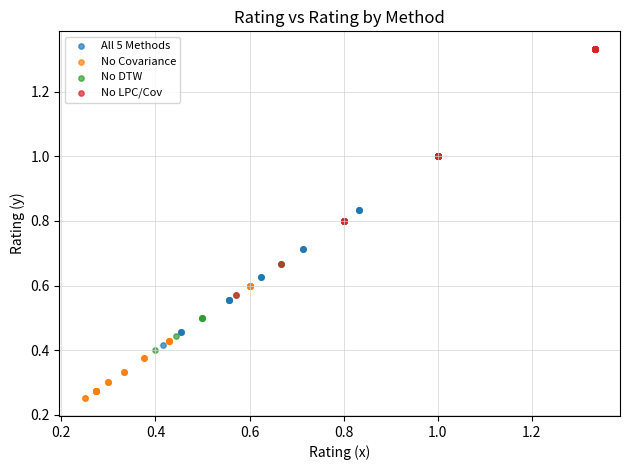

Which series has the widest spread of Y values?

No LPC/Cov